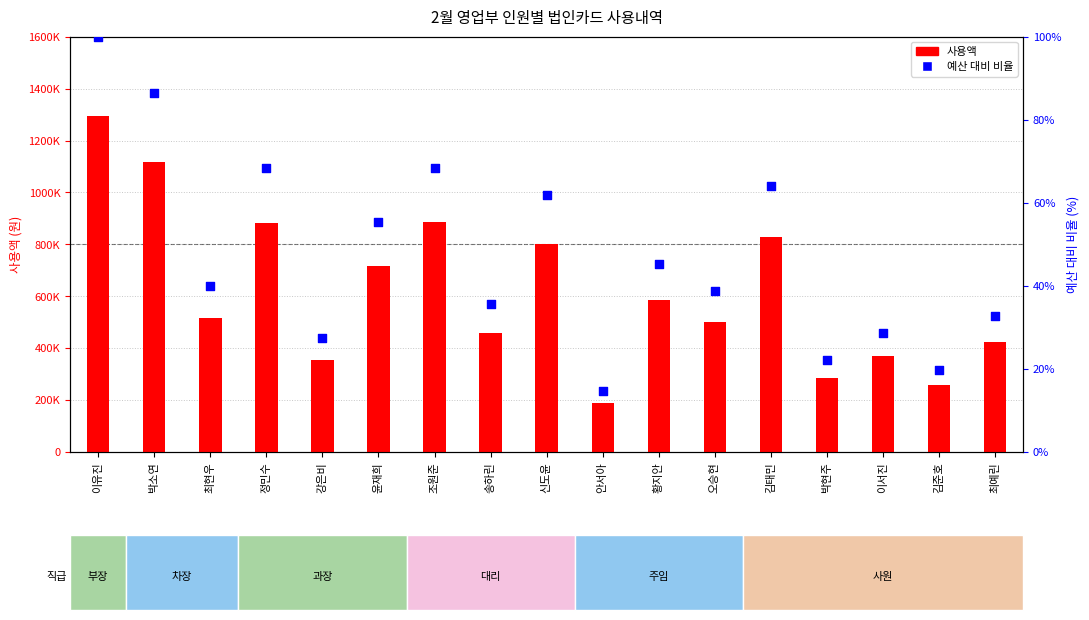

At which category is the sum across all series the highest?

이유진